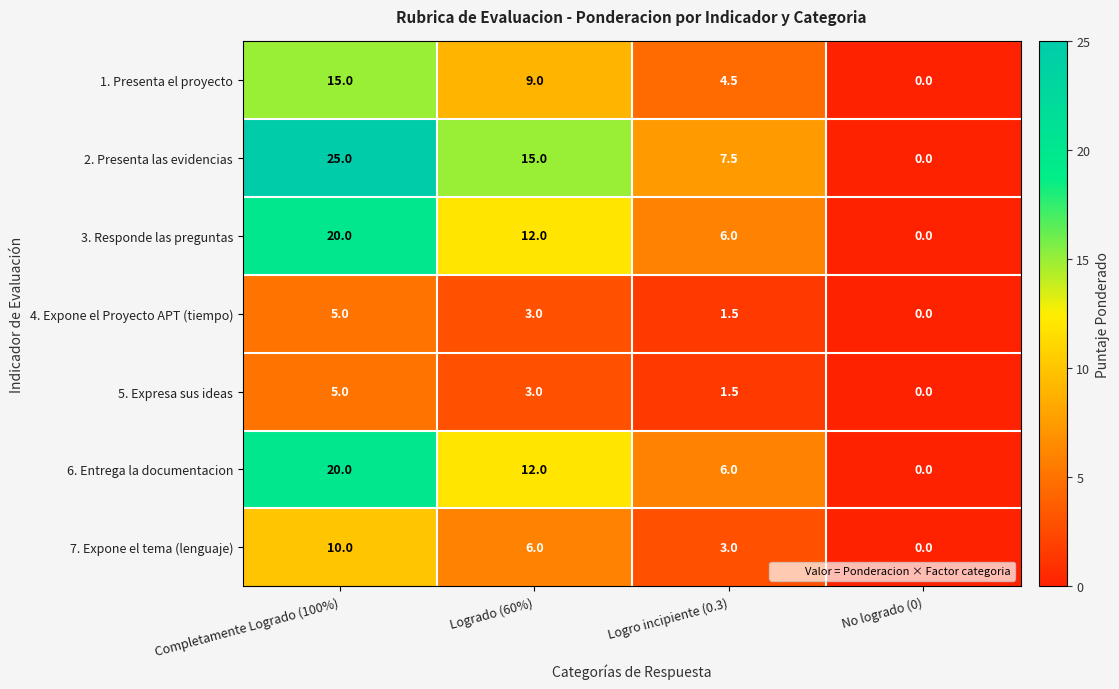

Which series has the largest total across all categories?

2. Presenta las evidencias